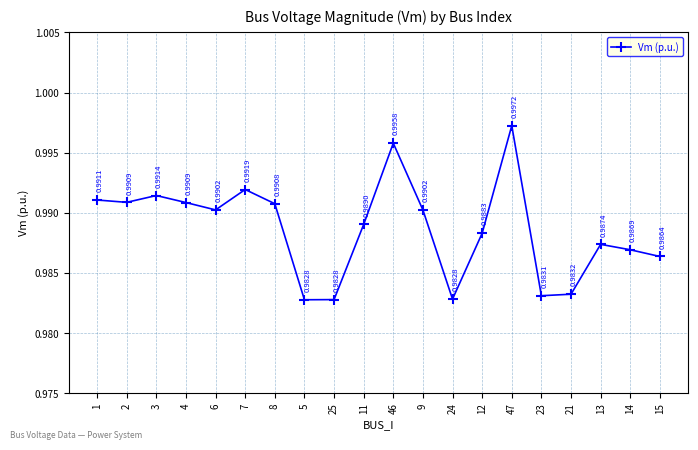

Is it true that the value at 7 is 1.0?

True